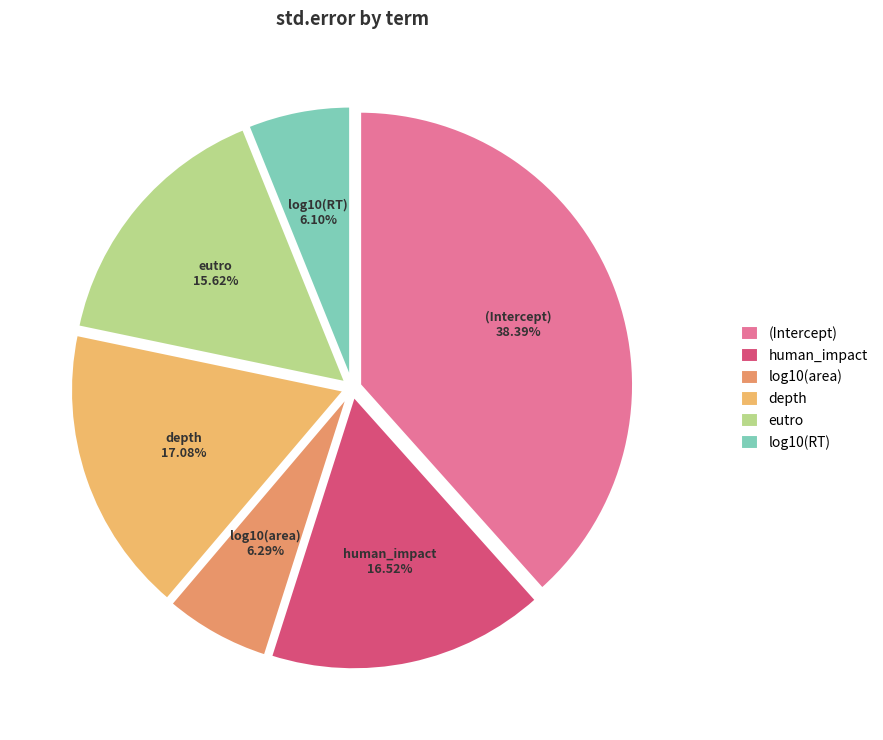

What is the largest slice in the pie chart?

(Intercept)